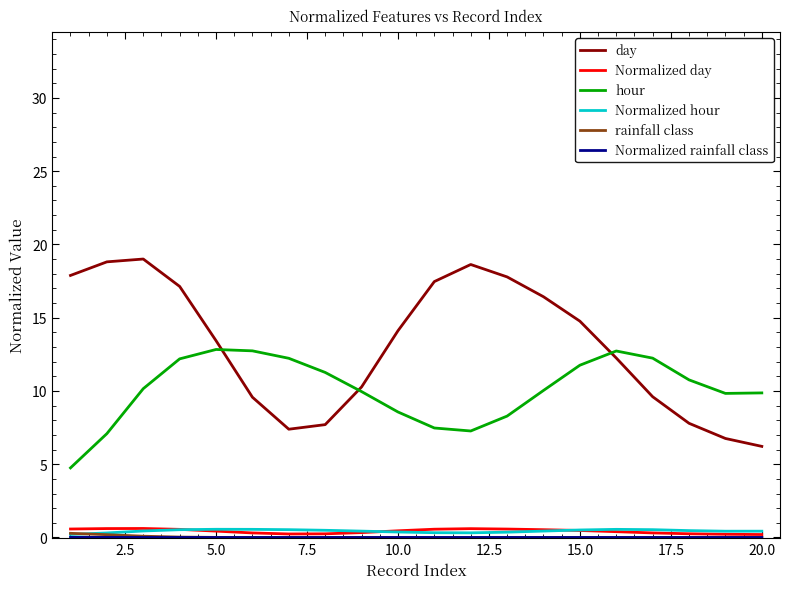

Which series has the largest total across all categories?

day